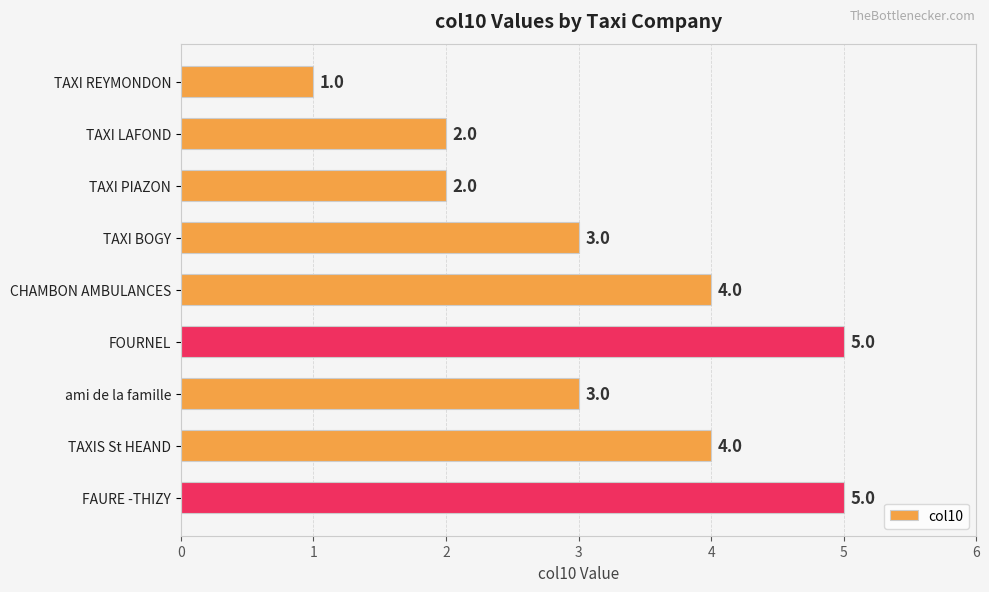

What is the change in value from TAXI PIAZON to TAXIS St HEAND?

+2